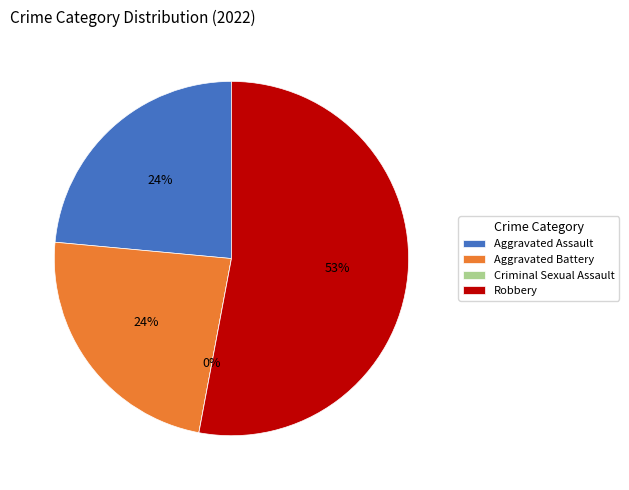

Rank the categories by value from highest to lowest.

Robbery, Aggravated Assault, Aggravated Battery, Criminal Sexual Assault